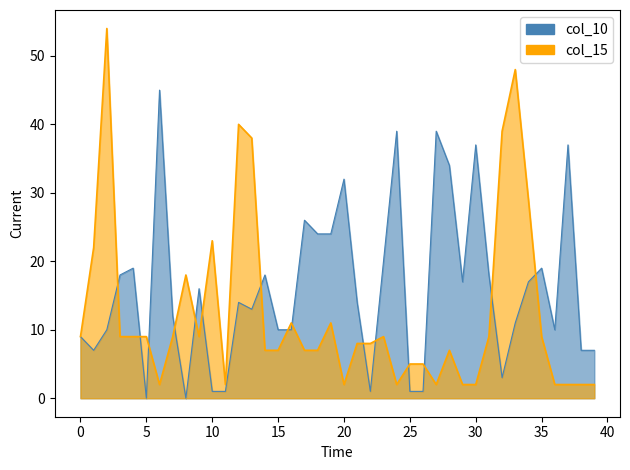

Is it true that col_15 equals 40 at 12?

True